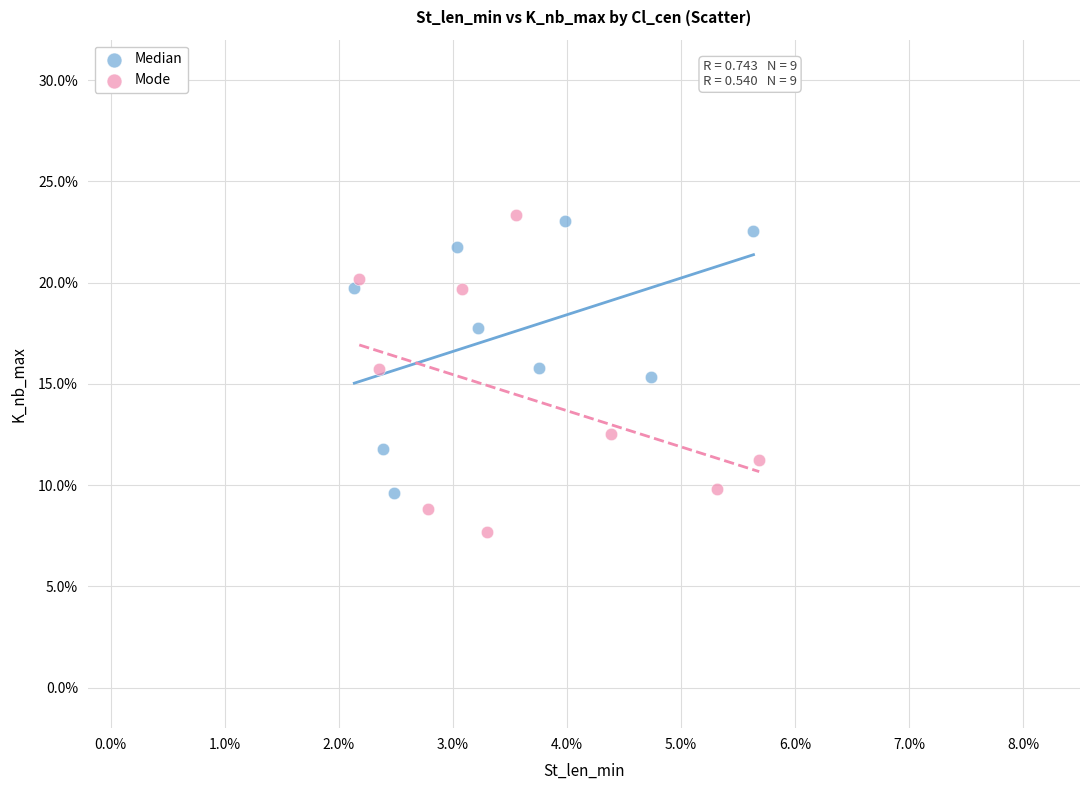

What are all the series names shown in the legend?

Median, Mode